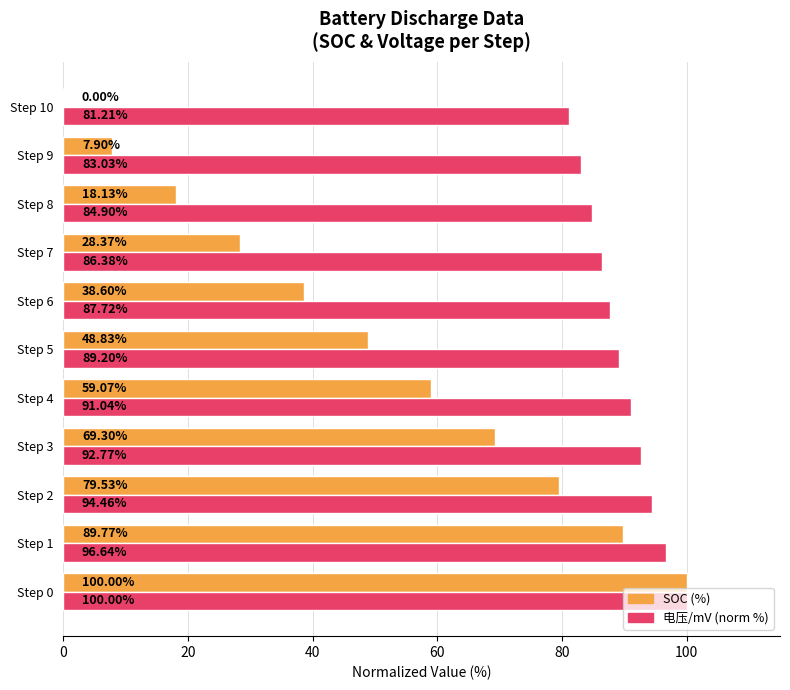

What is the total value across all series at Step 3?

162.1